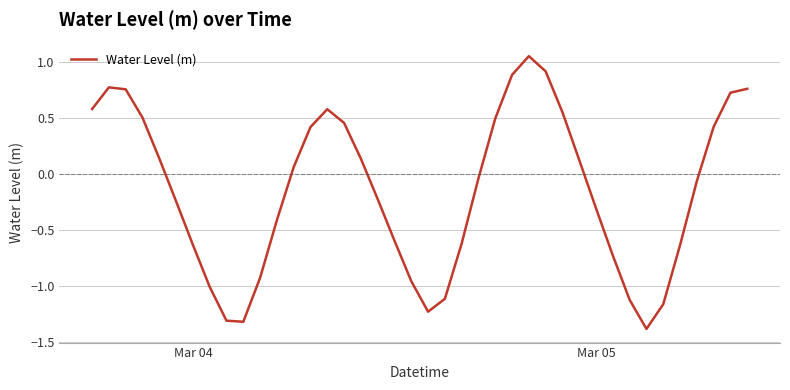

What is the smallest value displayed?

-1.4